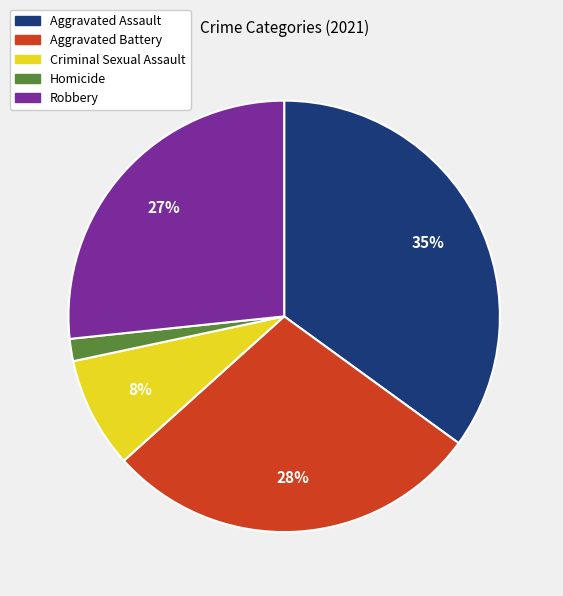

What is the largest slice in the pie chart?

Aggravated Assault